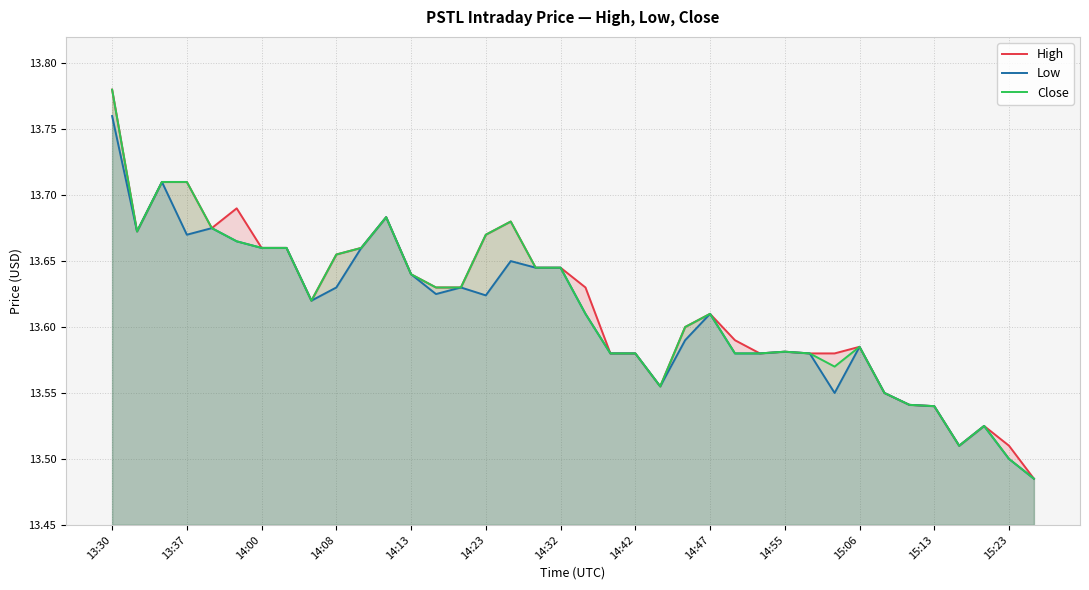

At which category does the chart reach its minimum across all series?

37